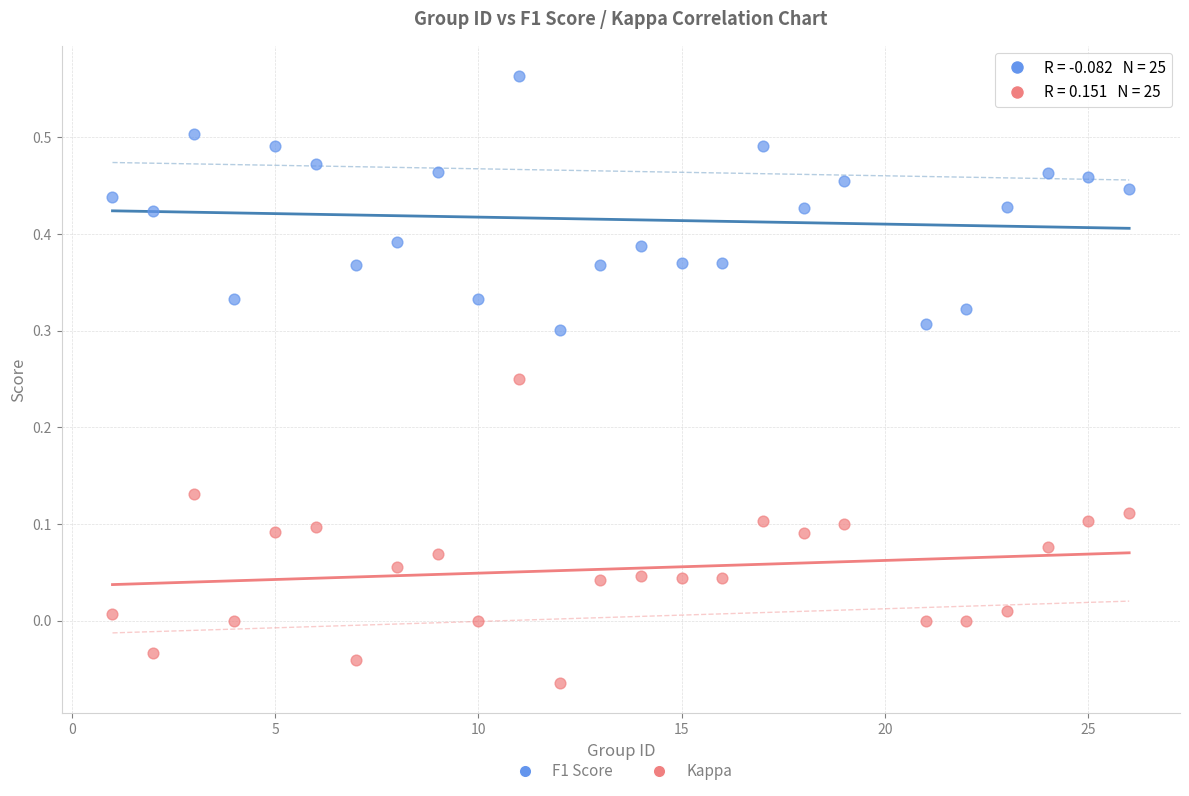

Across all data points, what is the range of X values (max minus min)?

25.0